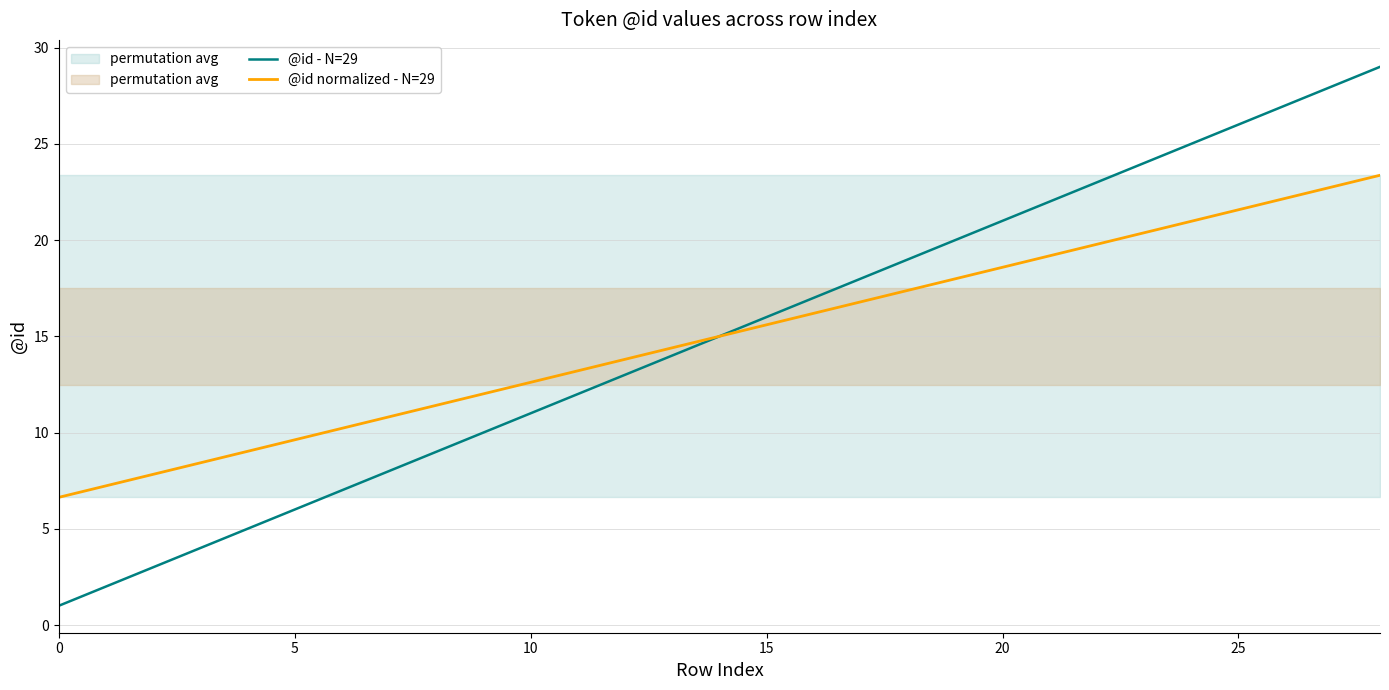

What is the lowest value of the @id - N=29 series?

1.0